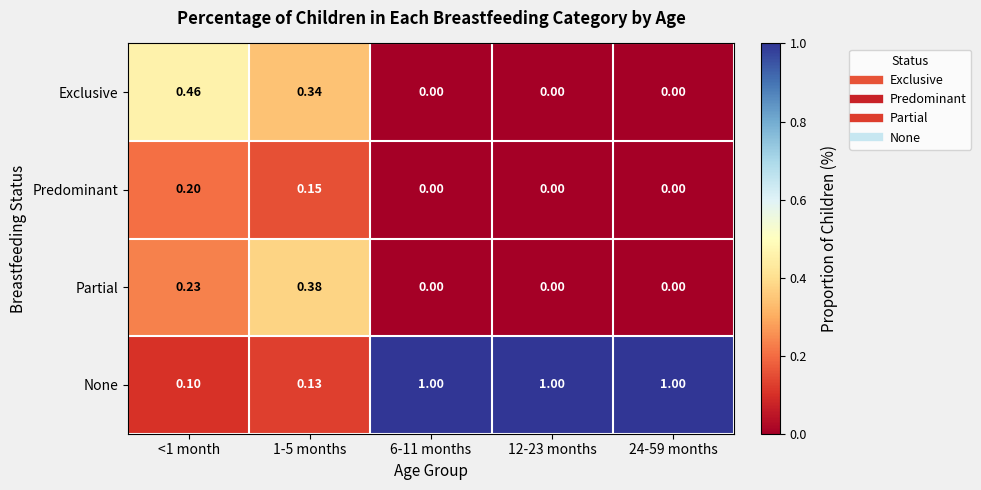

Between <1 month and 6-11 months, which series saw the biggest shift?

None